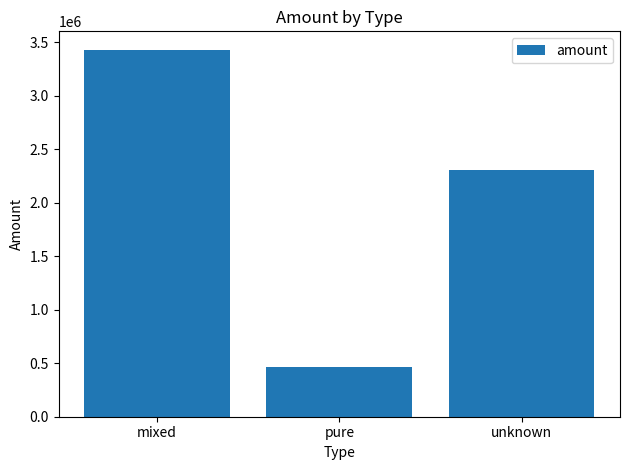

What is the maximum value shown in the chart?

3429189.3